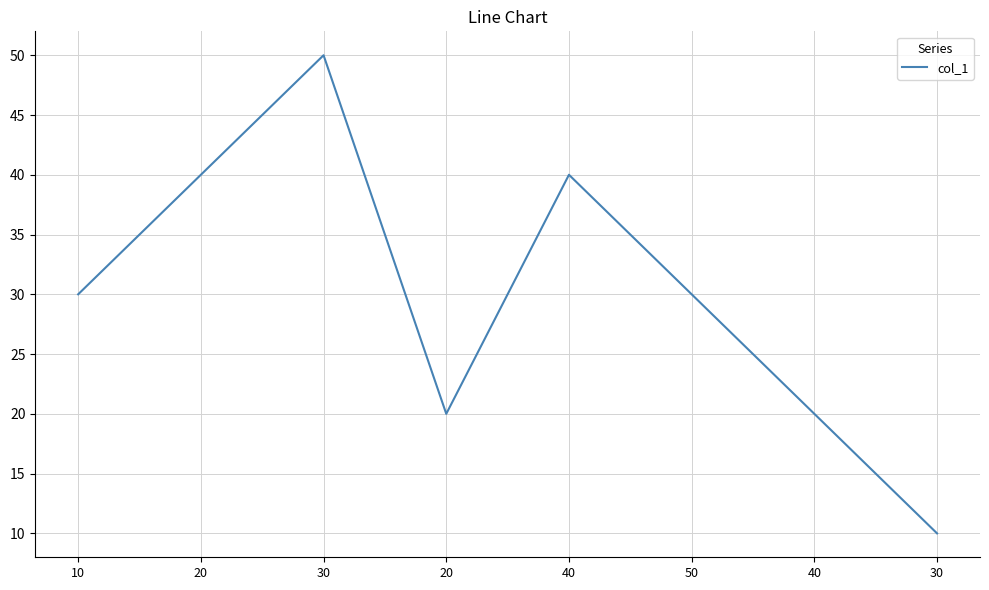

Does the chart display data point markers on the line(s)?

No